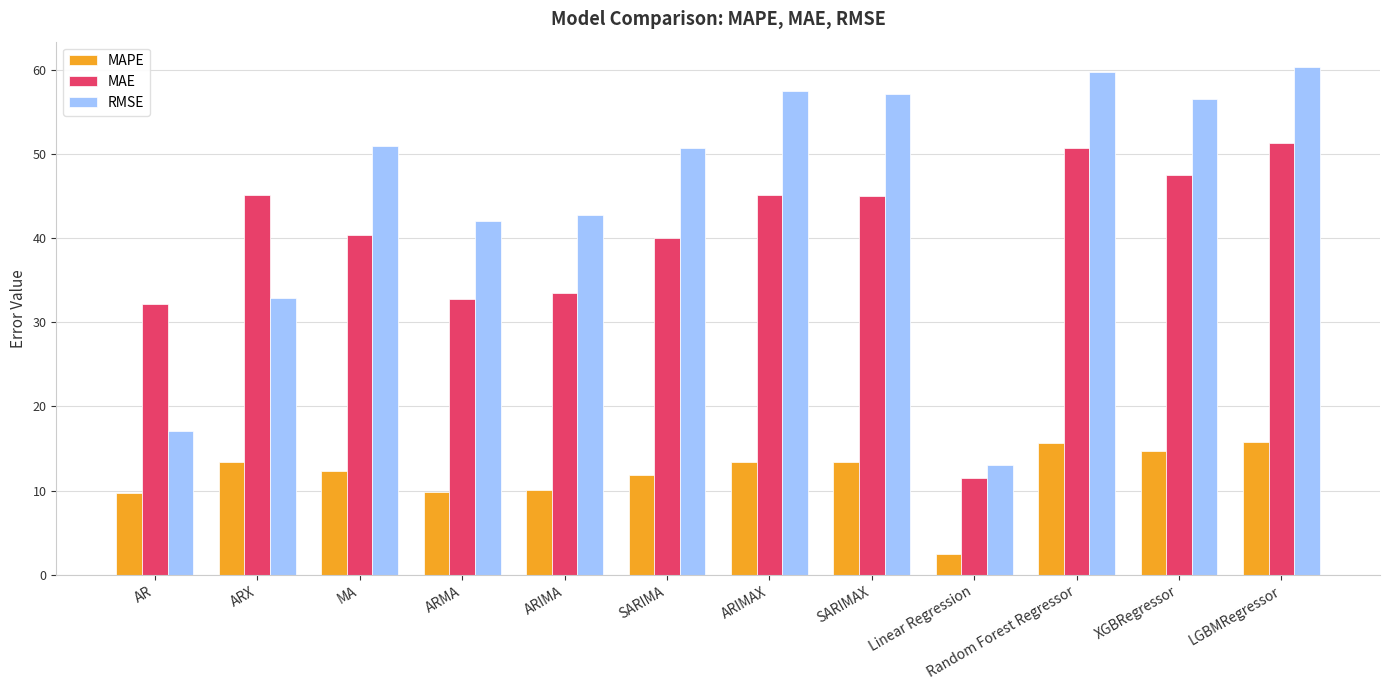

Which series has the largest total across all categories?

RMSE